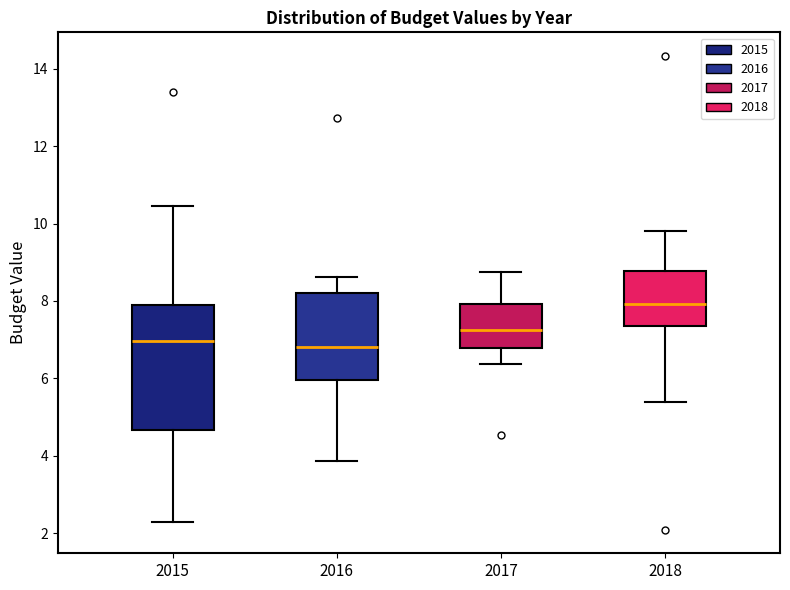

Which box is the tallest, from its lower edge to its upper edge?

2015